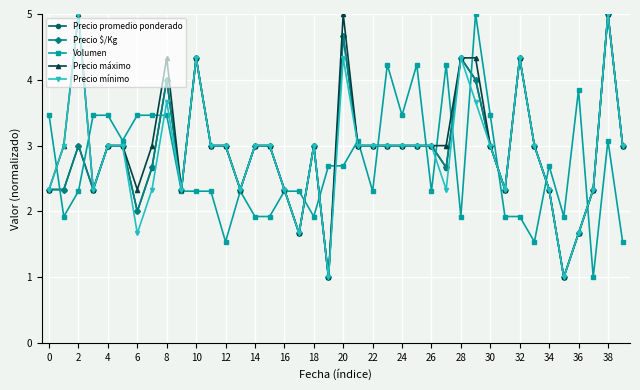

What is the lowest value of the Precio promedio ponderado series?

1.0